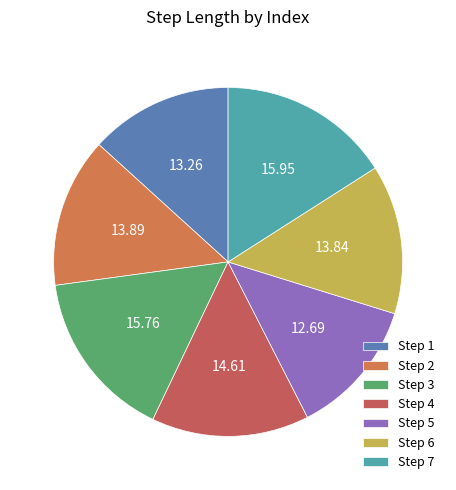

Does any single category account for the majority?

No